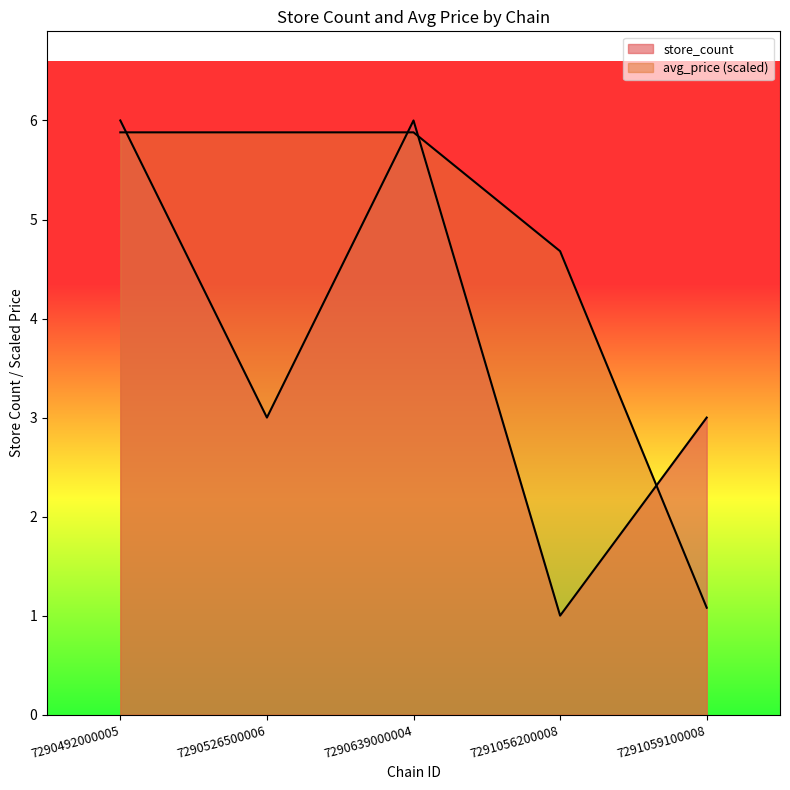

True or false: avg_price has more than 0 points higher than both neighbors.

False